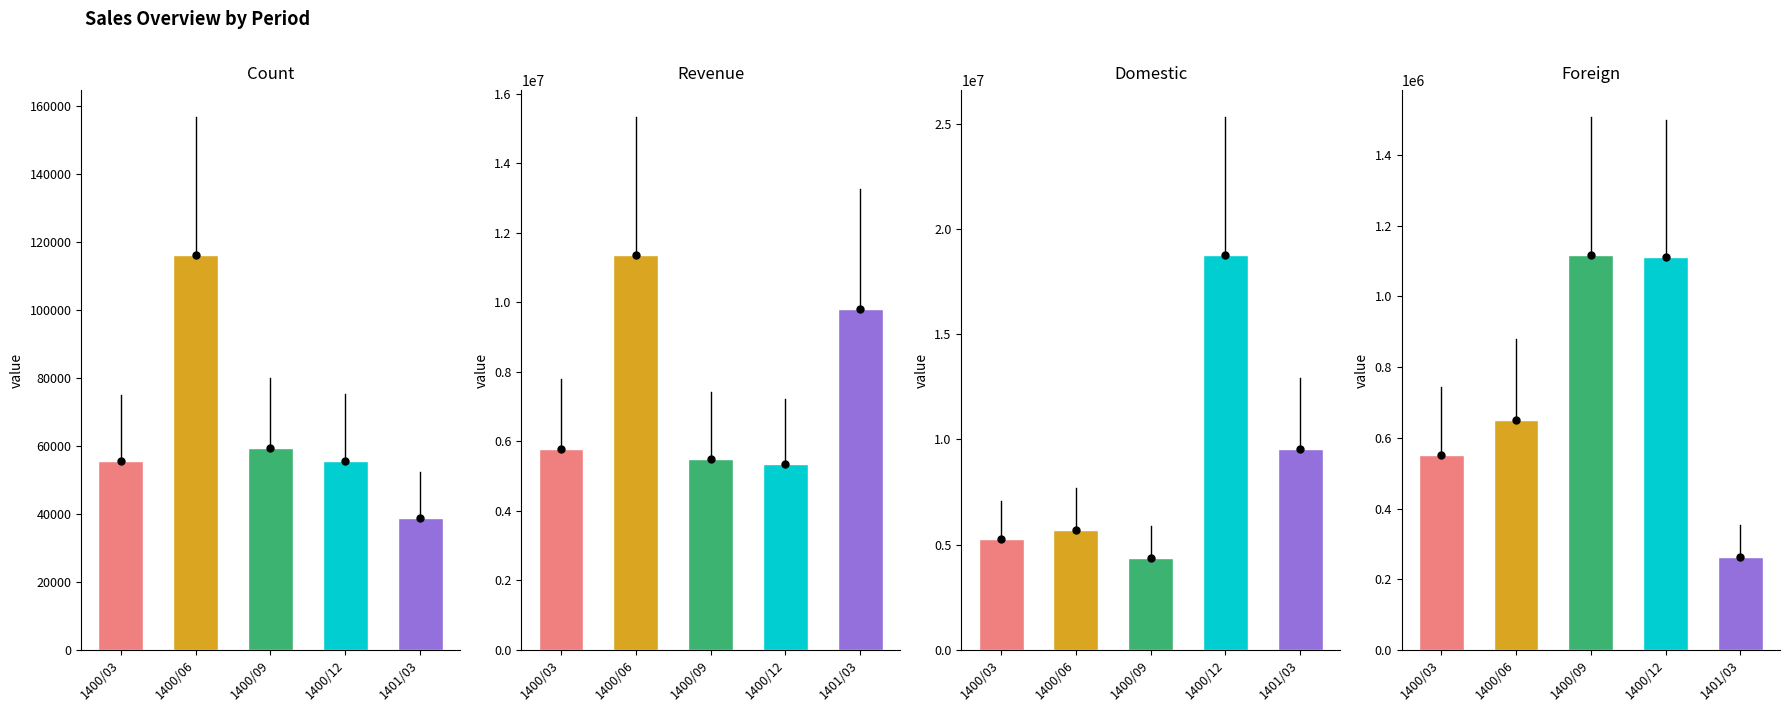

Are the bars horizontal?

No